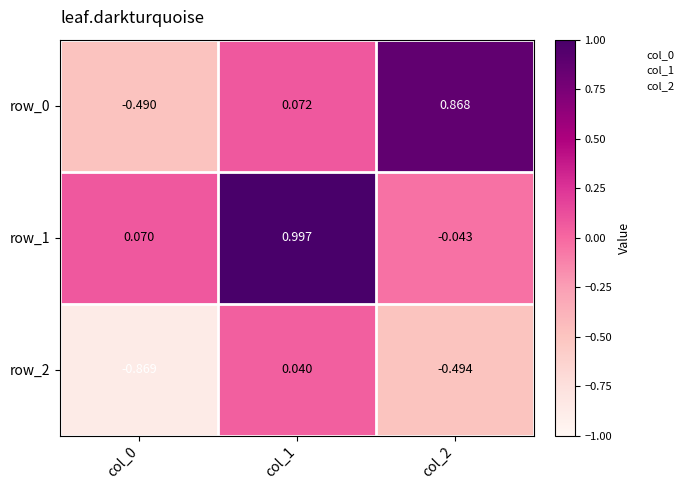

Which series has the largest range (max minus min)?

row_0